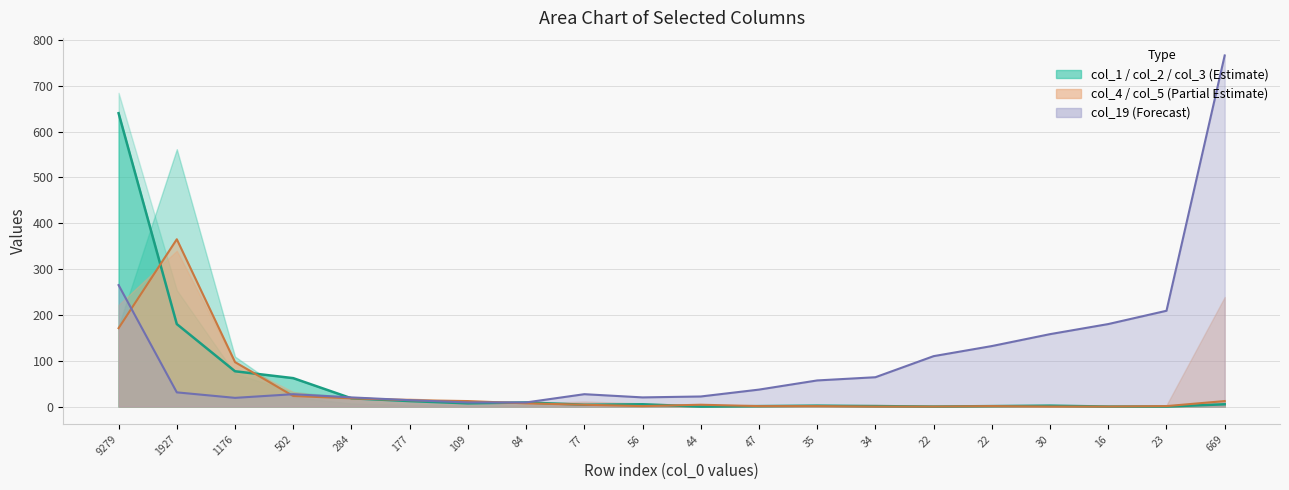

Is the value of col_19 at 669 greater than the value of col_1 at 30?

Yes